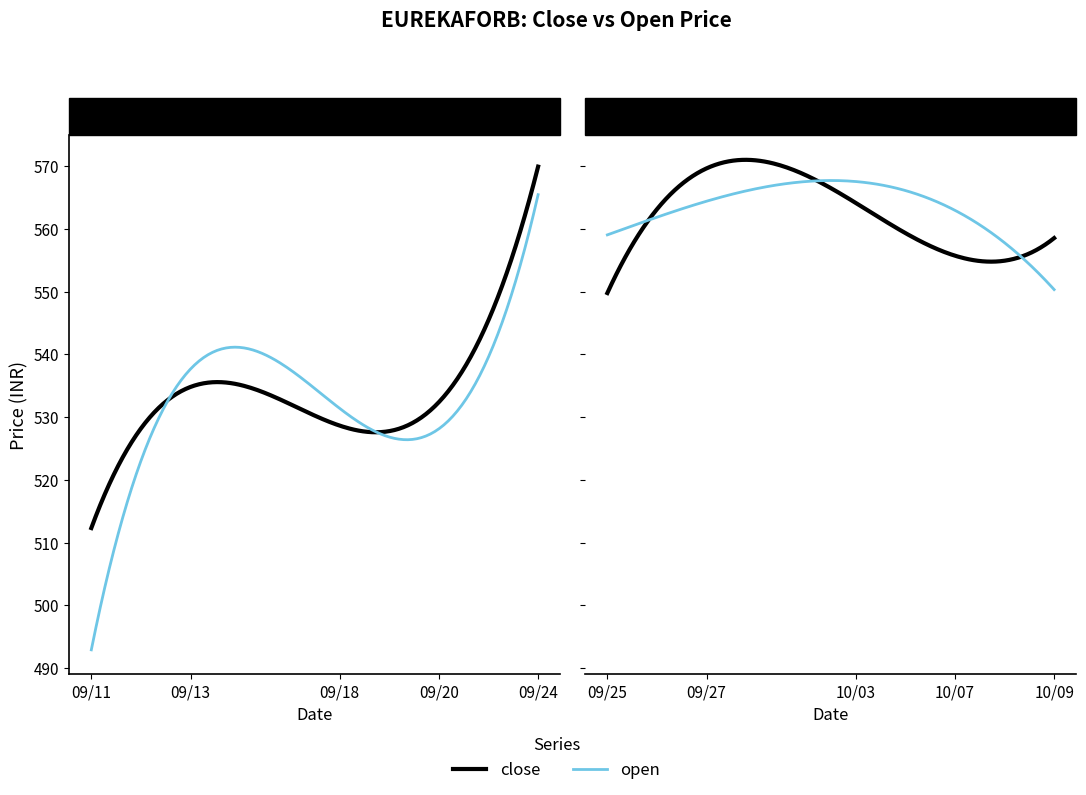

What are all the series names shown in the legend?

close, open